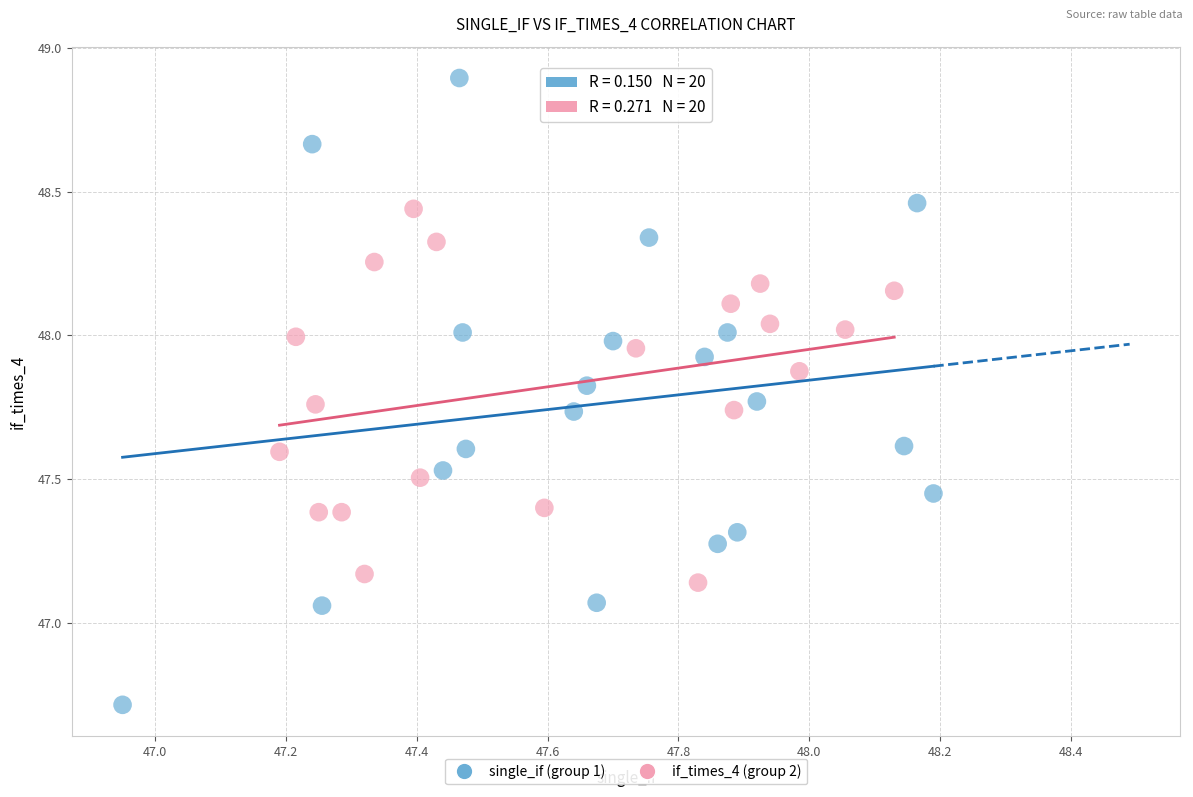

Which series contains the lowest Y value?

single_if (group 1)